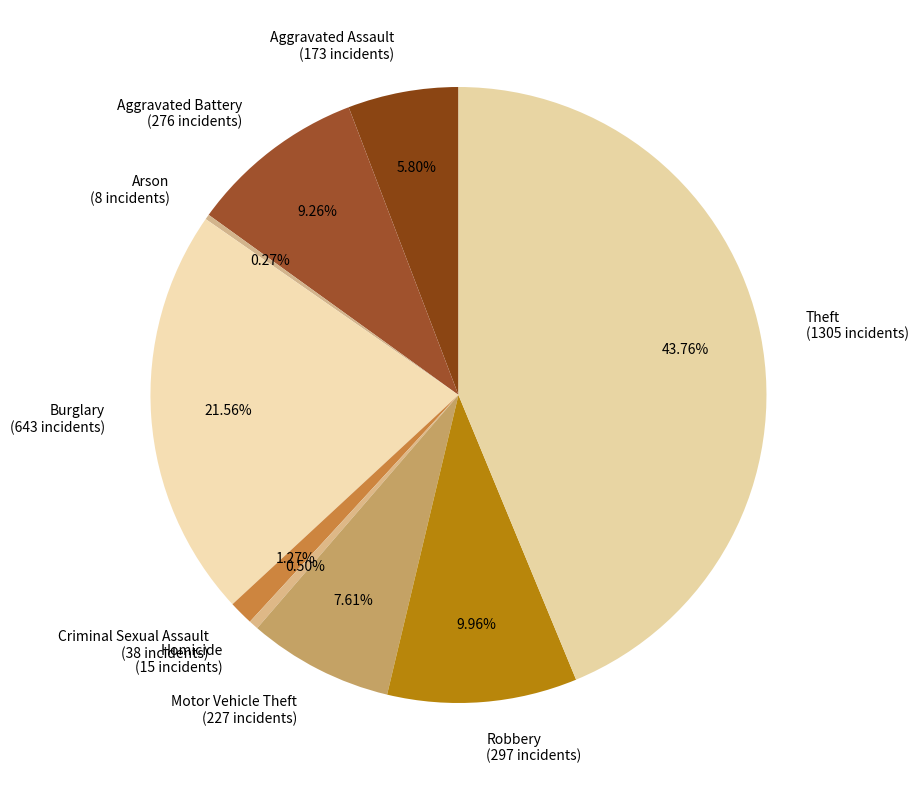

What portion of the pie excludes Theft?

56.2%